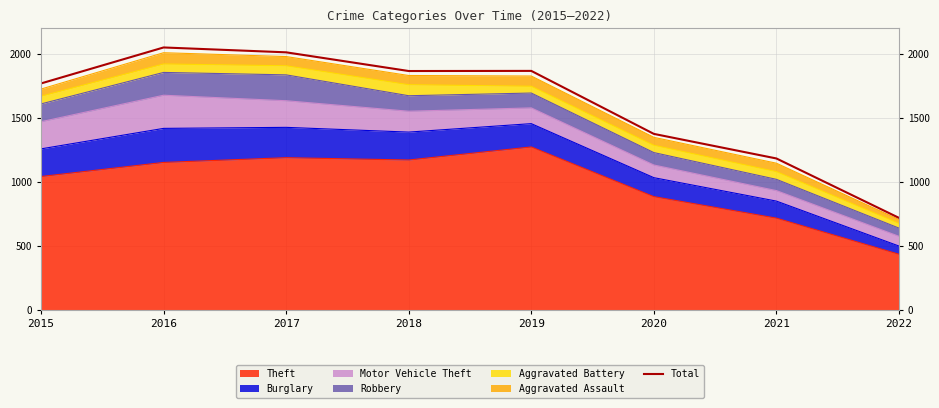

How many points are higher than both their immediate neighbors (excluding endpoints)?

2